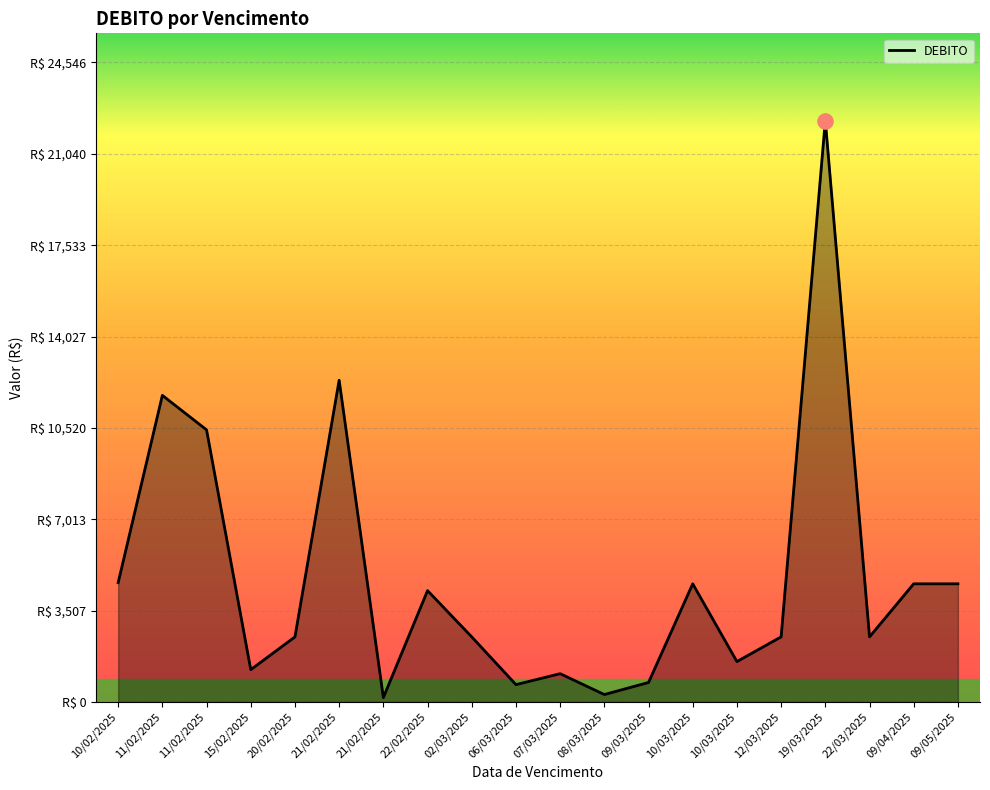

Does the chart have visible grid lines?

Yes